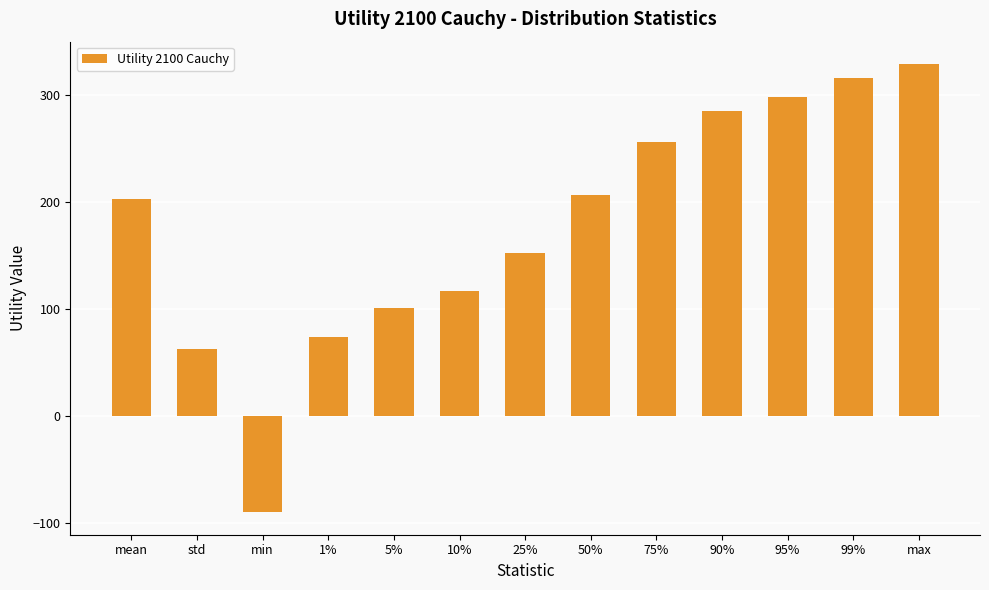

What is the average value?

177.7